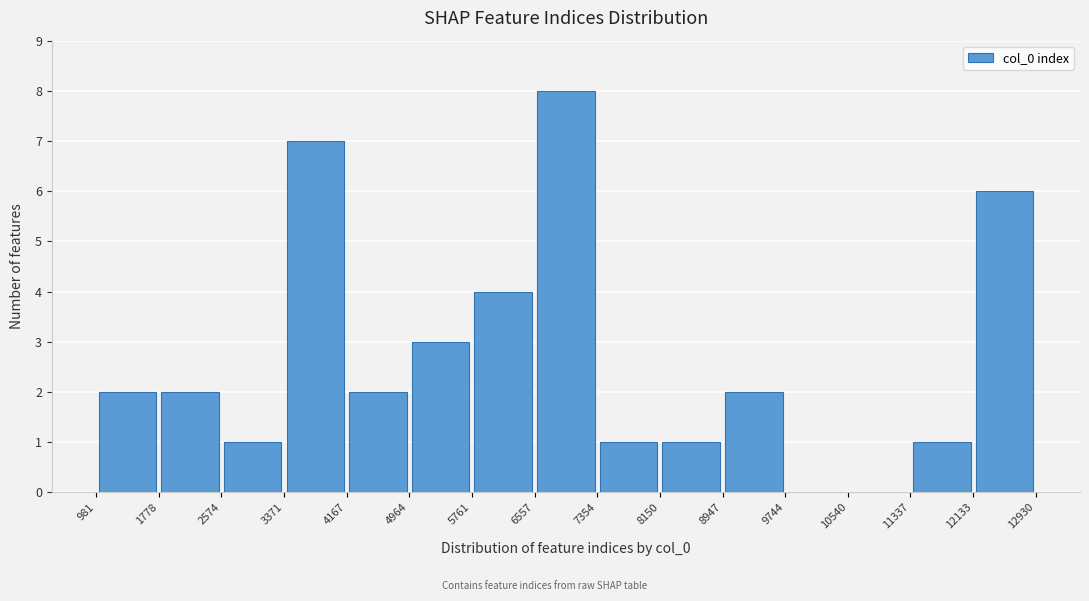

Which range on the x-axis has the tallest bar?

6557 to 7354